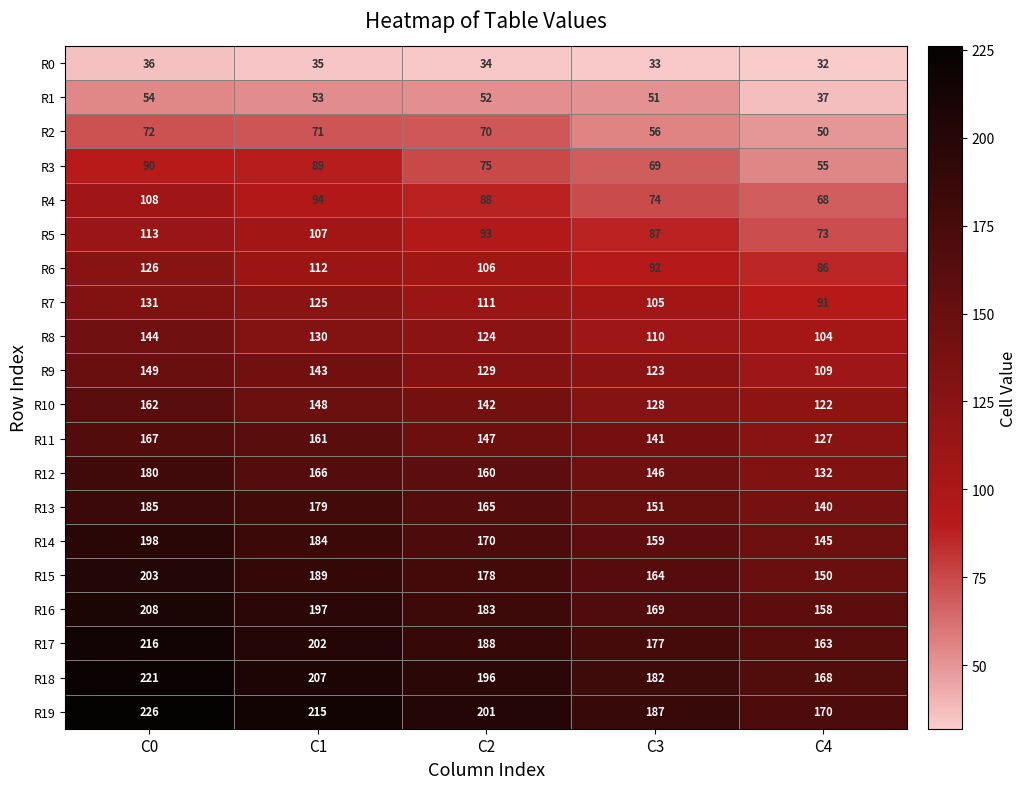

The value of R16 at C2 is 286. True or false?

False